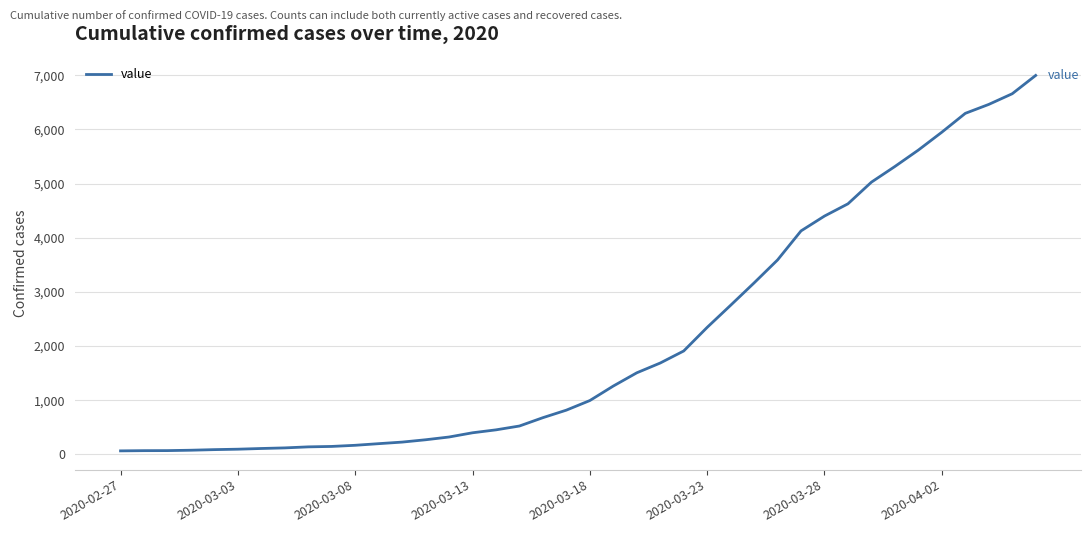

What is the greatest value displayed?

6995